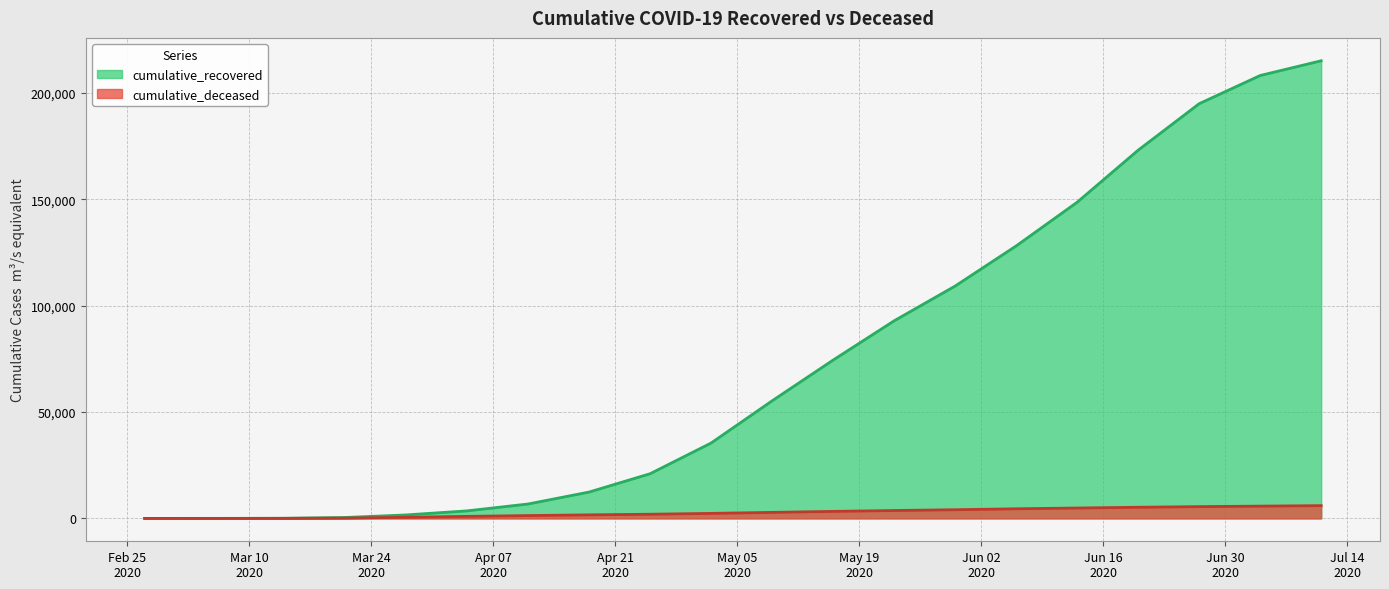

At which category is the sum across all series the highest?

2020-07-11